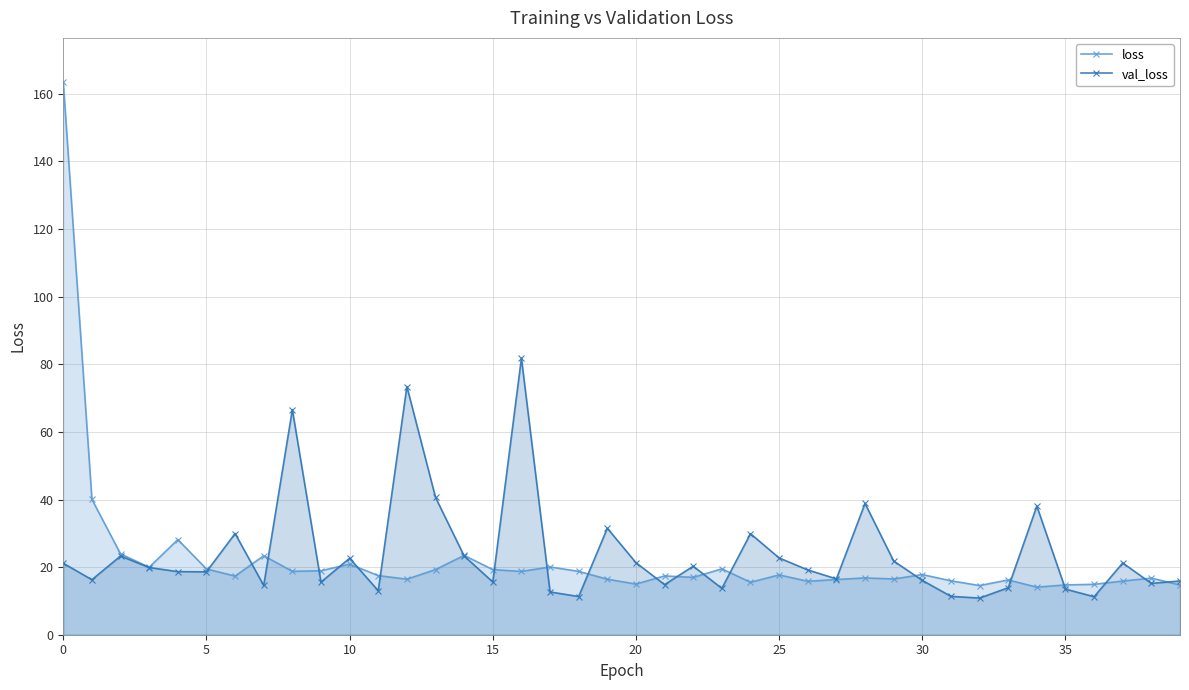

Reading left to right, what are all the values shown in this chart?

loss: 163.5	40.0	23.9	20.0	28.1	19.5	17.3	23.4	18.7	18.9	20.9	17.5	16.4	19.3	23.5	19.3	18.7	20.0	18.7	16.4	15.0	17.4	17.0	19.5	15.5	17.7	15.8	16.3	16.8	16.5	17.8	15.9	14.5	16.2	14.1	14.7	14.9	15.9	16.7	14.7
val_loss: 21.1	16.3	23.3	19.9	18.7	18.6	29.9	14.6	66.6	15.6	22.6	13.0	73.4	40.6	23.3	15.6	81.8	12.6	11.3	31.5	21.3	14.8	20.3	13.7	29.9	22.7	19.2	16.5	38.8	21.8	16.1	11.4	10.8	13.9	38.0	13.5	11.2	21.2	15.2	15.9